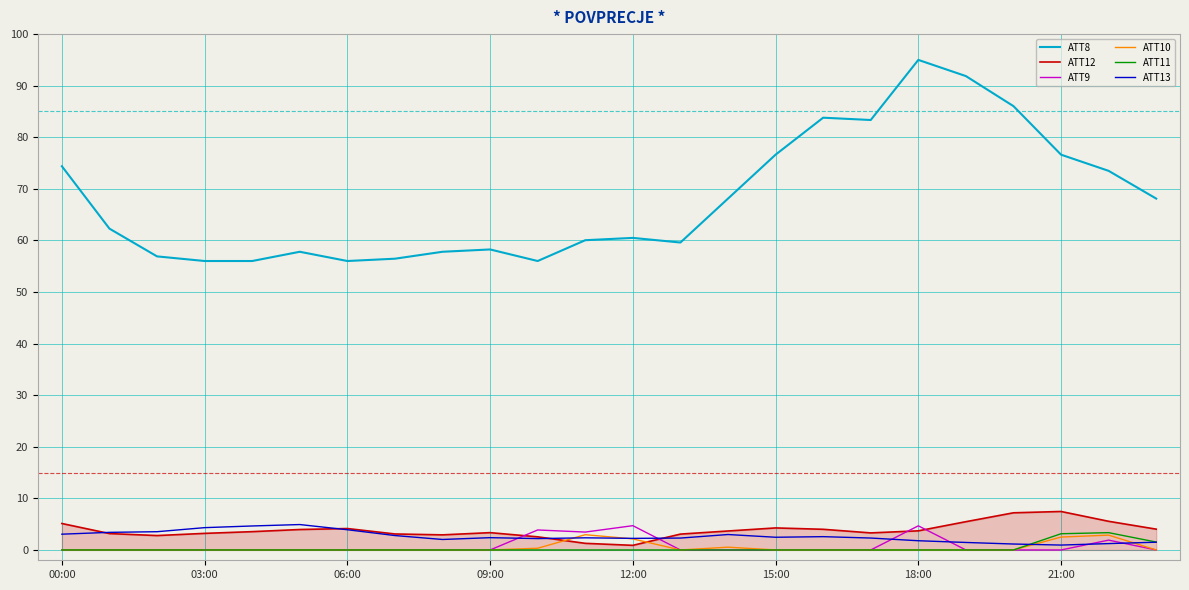

What is the difference between the maximum and second lowest values in the ATT9 series?

4.7